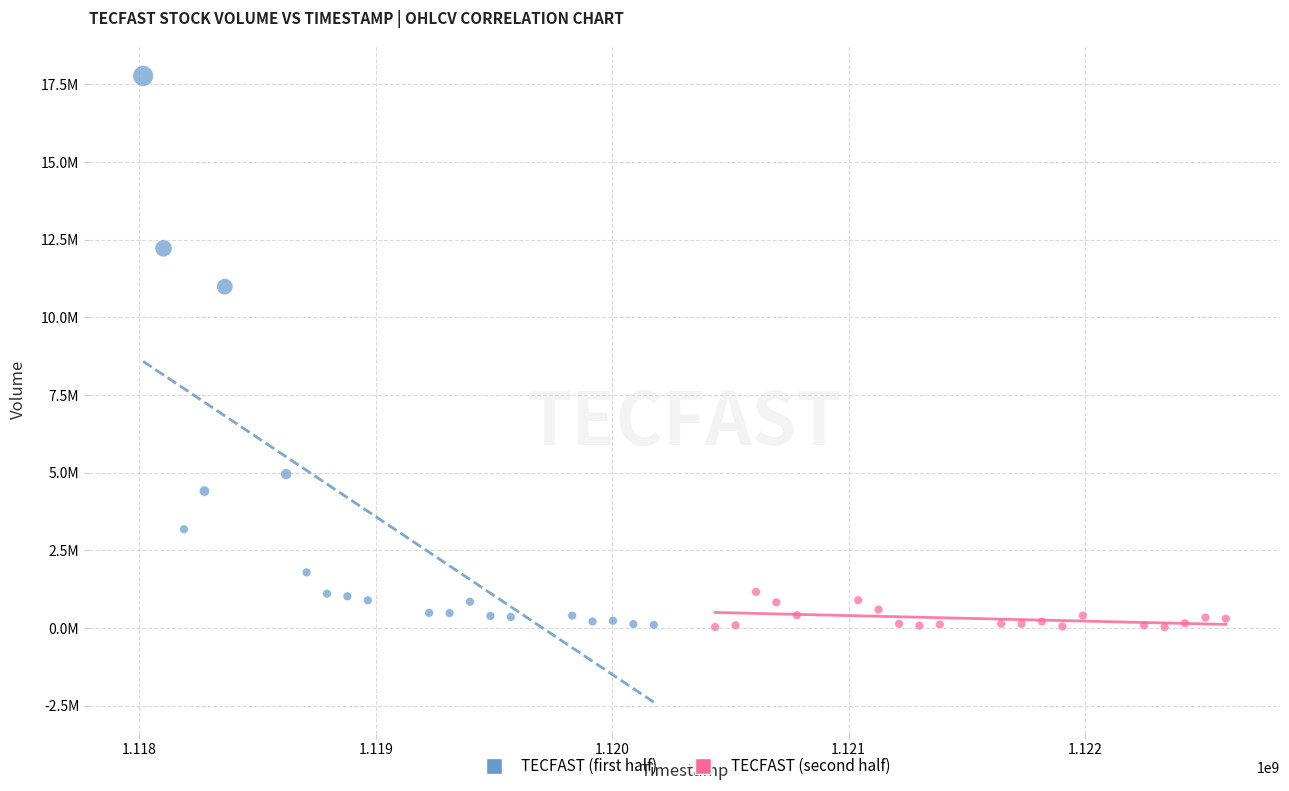

What are all the series names shown in the legend?

TECFAST (first half), TECFAST (second half)